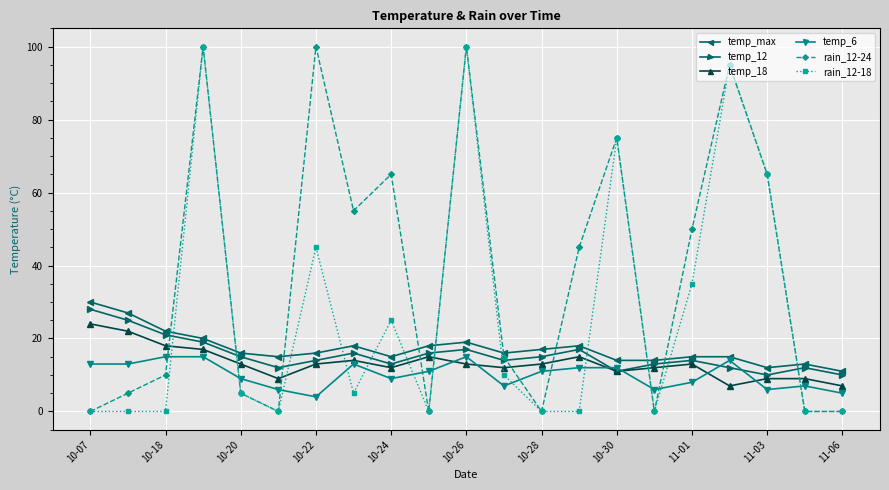

What is the average value of the rain_12-18 series?

27